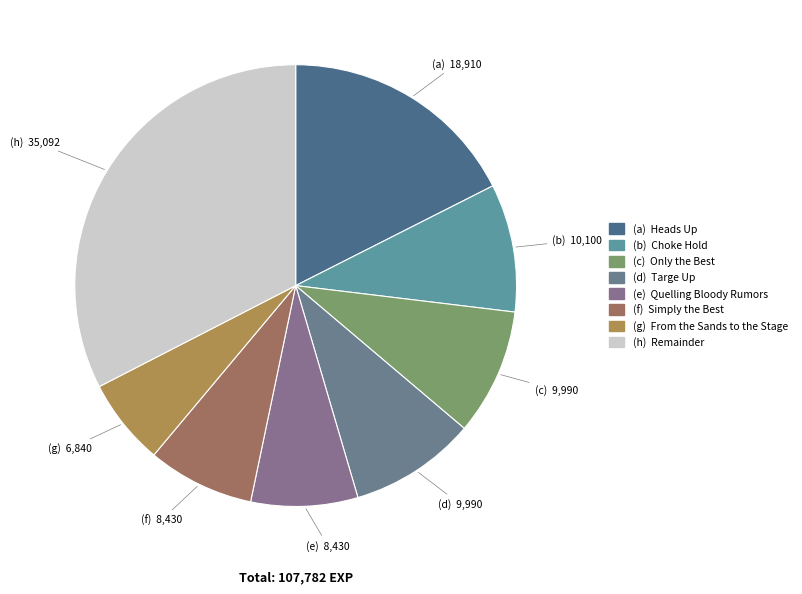

How many segments does this pie chart have?

8